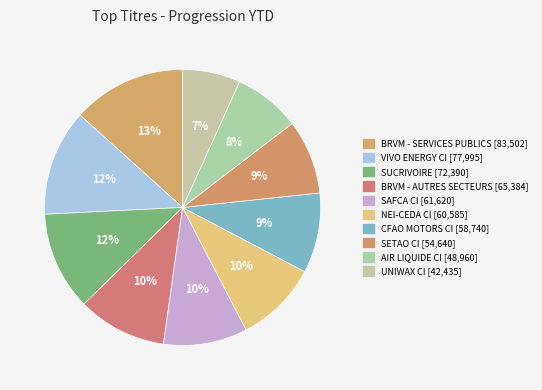

How many segments does this pie chart have?

10